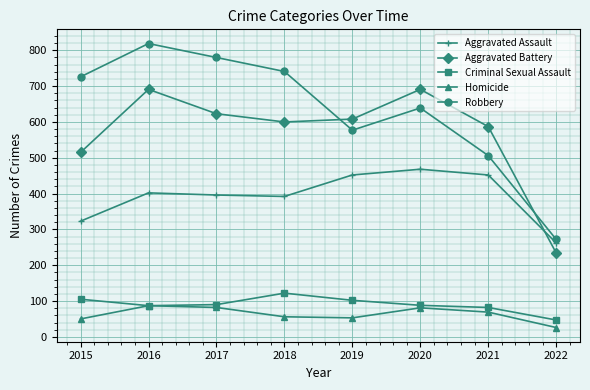

What is the value of the Aggravated Assault point at the 6th from the left?

468